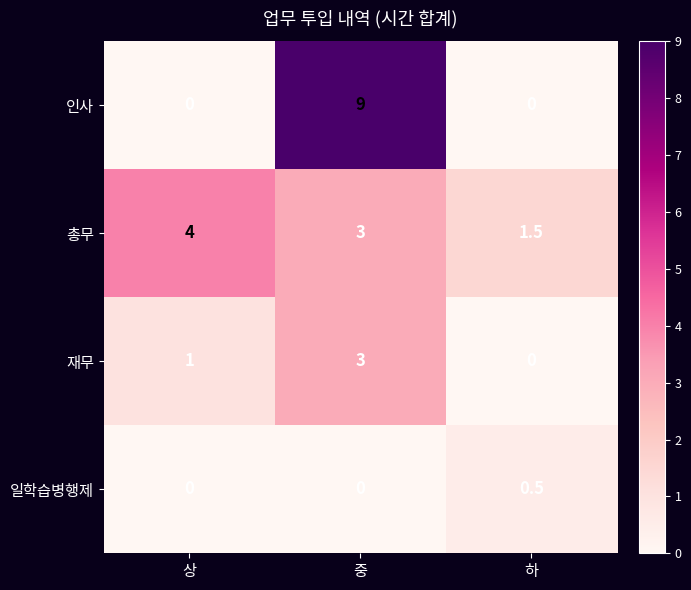

What is the highest value of the 일학습병행제 series?

0.5